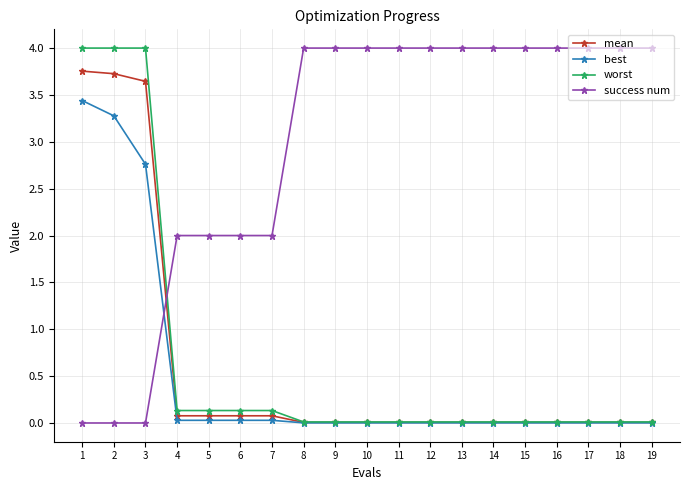

What is the maximum value shown in the chart?

4.0